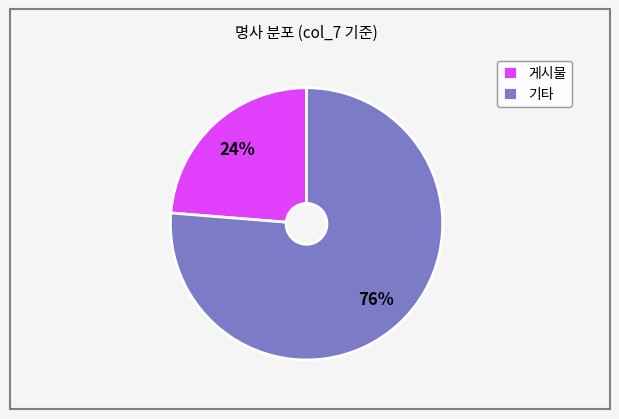

To the nearest percent, what is the average slice percentage?

50%